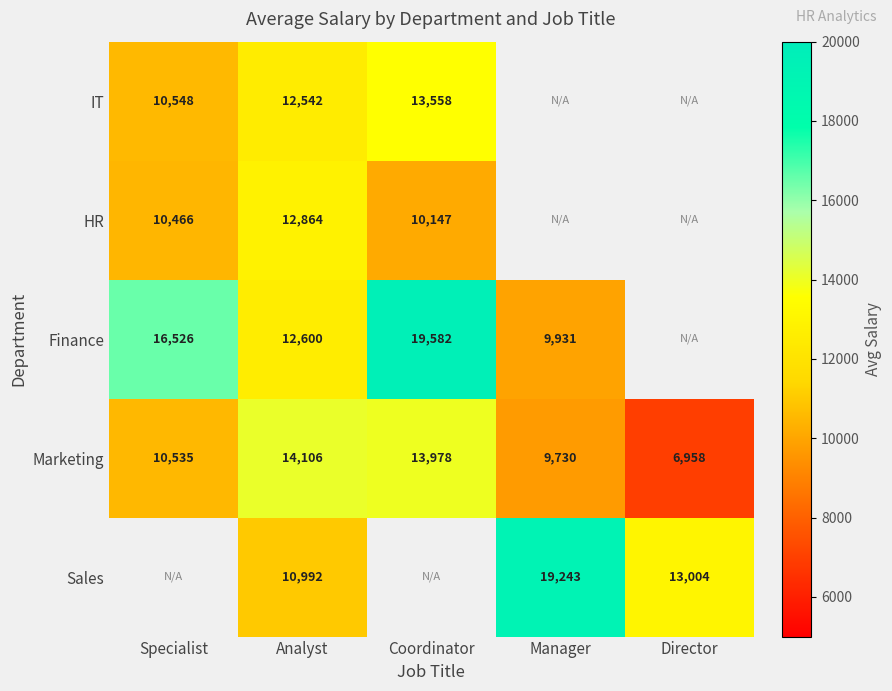

What is the spread (max minus min) of values at Coordinator?

9434.7